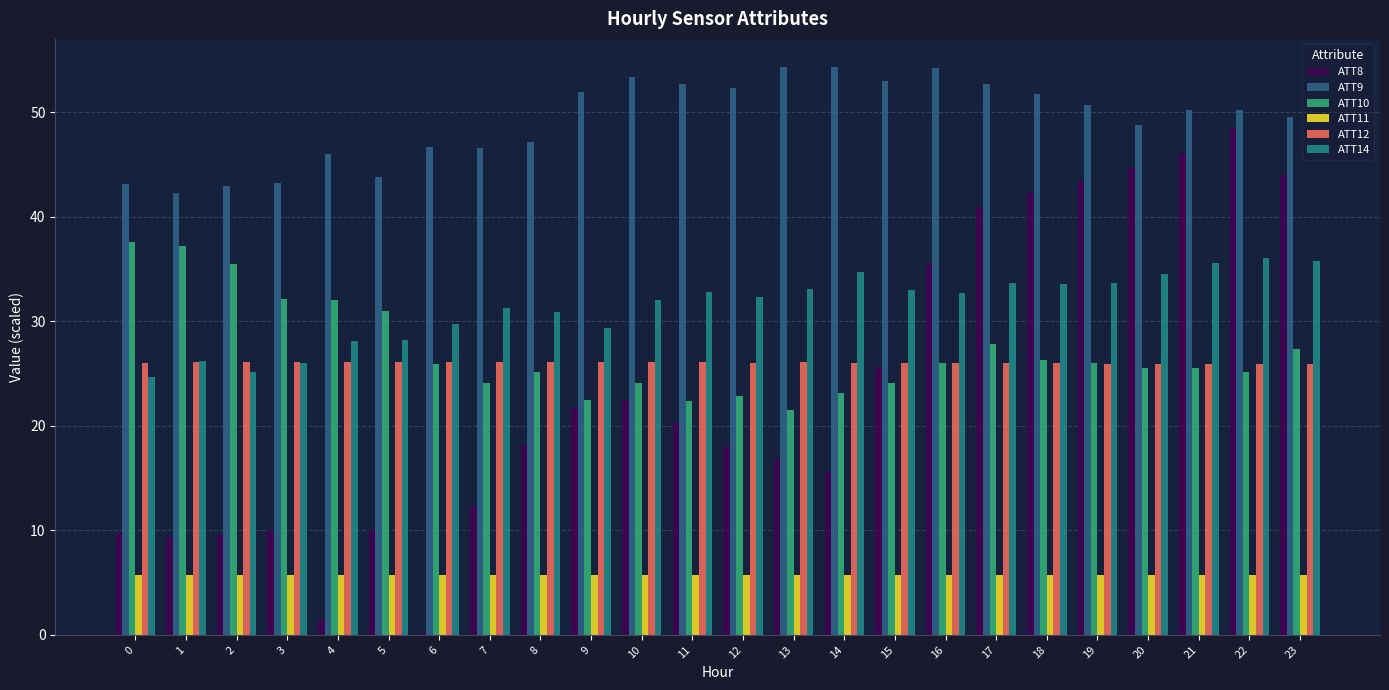

What is the sum of the ATT9 values at 18 and 11?

104.5